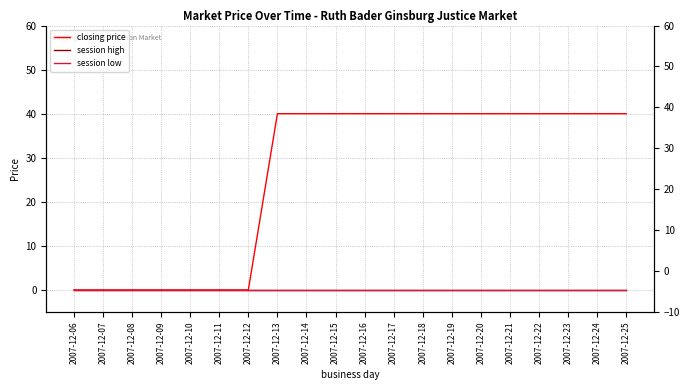

Reading right to left, list all the values displayed in this chart.

closing price: 40	40	40	40	40	40	40	40	40	40	40	40	40	0	0	0	0	0	0	0
session high: 0	0	0	0	0	0	0	0	0	0	0	0	0	0	0	0	0	0	0	0
session low: 0	0	0	0	0	0	0	0	0	0	0	0	0	0	0	0	0	0	0	0